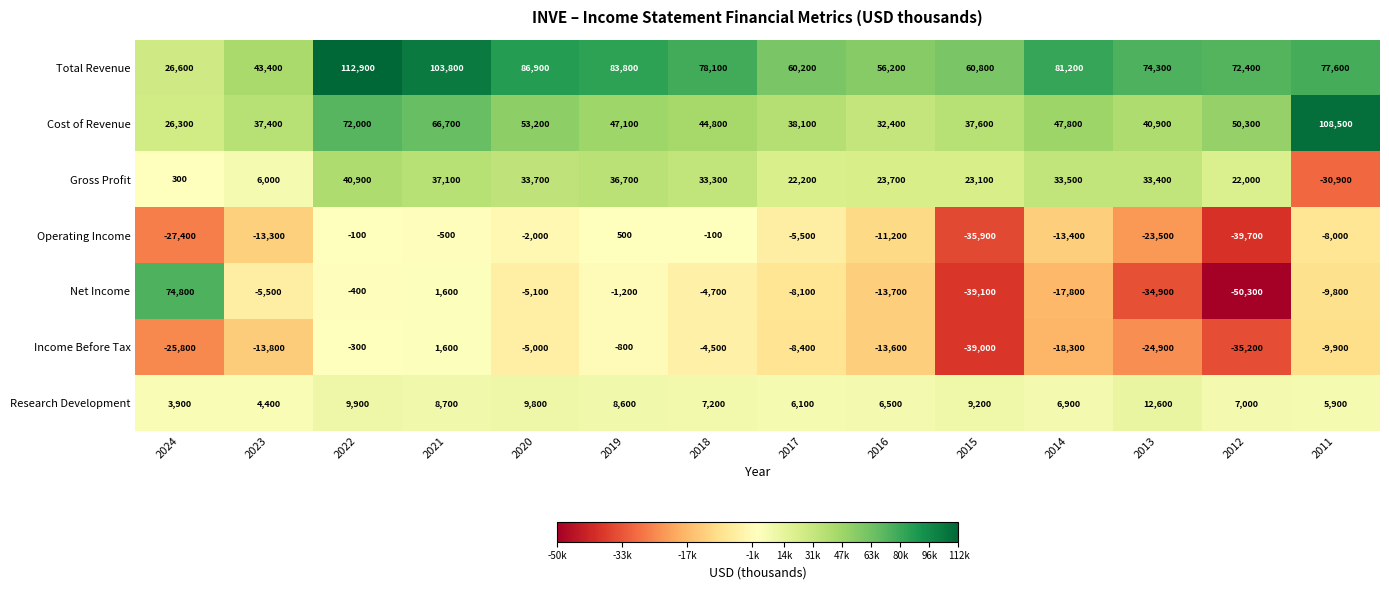

At which label does Net Income first exceed -5500?

2024